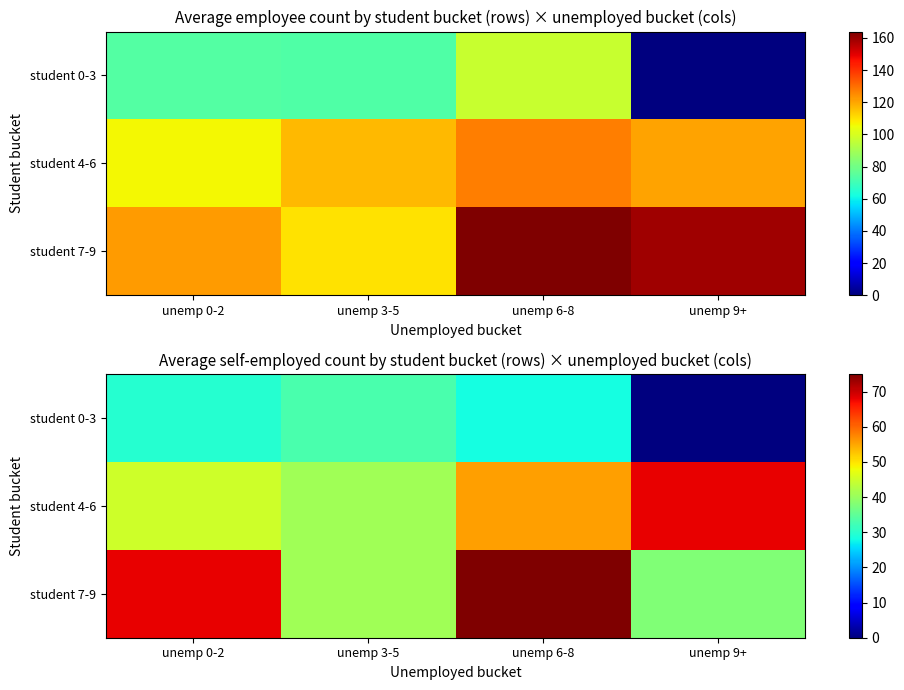

Is it true that student 7-9 equals 40.8 at unemp 3-5?

True